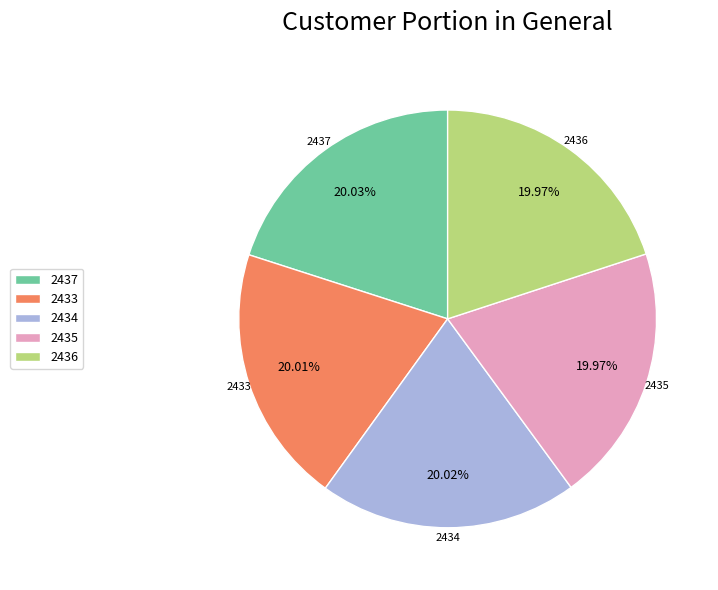

Is there any slice that represents more than half of the pie?

No